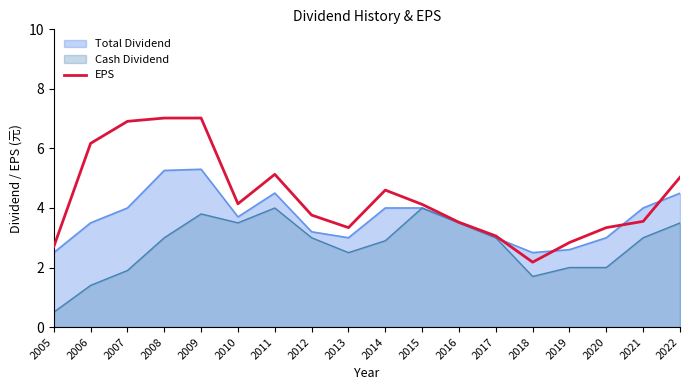

True or false: the data shows 2.8 at 2019.

True